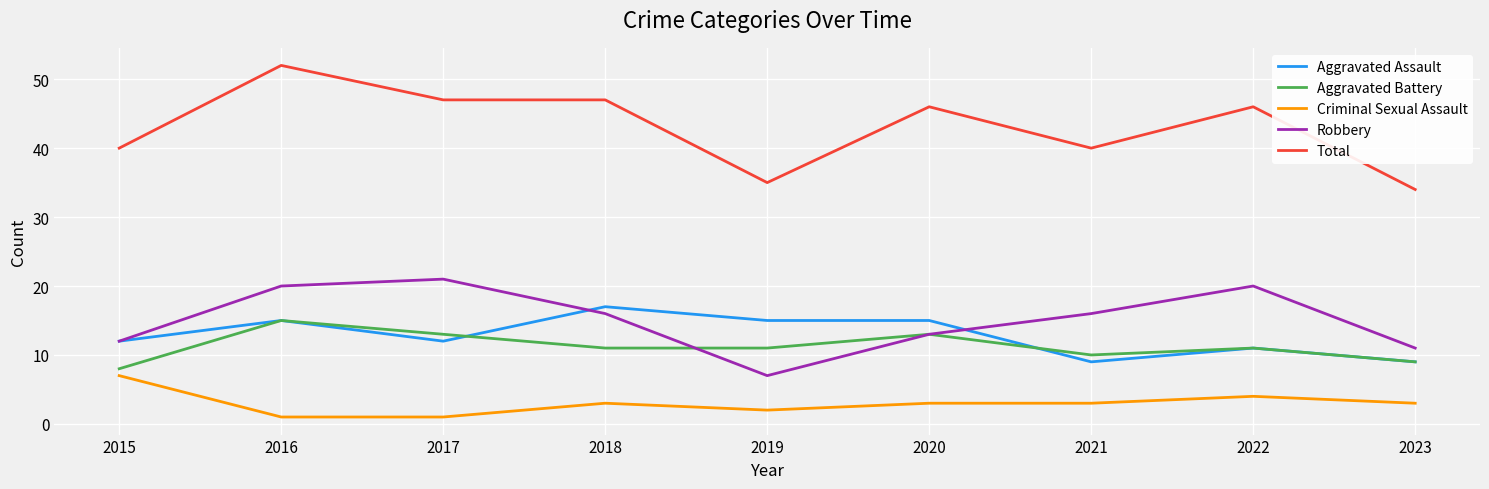

What are all the series names shown in the legend?

Aggravated Assault, Aggravated Battery, Criminal Sexual Assault, Robbery, Total